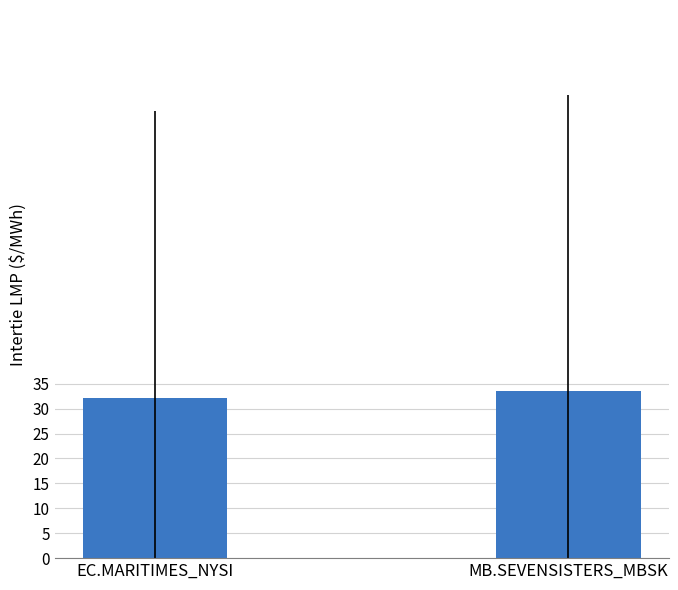

The value at EC.MARITIMES_NYSI is 20.1. True or false?

False